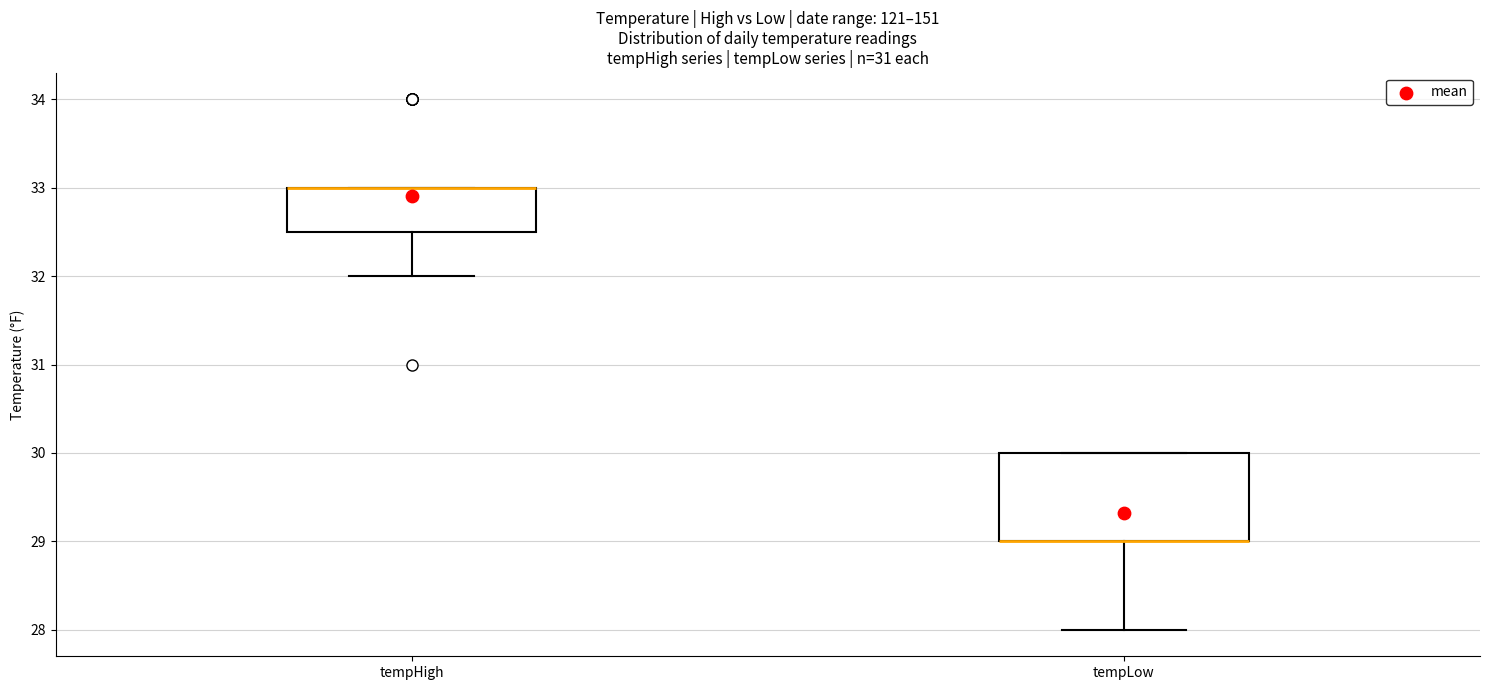

Reading left to right, transcribe this box plot: for each box, give where its median line is, the range the box spans, and where its two whiskers end, as read against the y-axis. The values are not printed on the chart, so give them approximately, as read against the axis.

tempHigh: median 33.0 (drawn on the box's upper edge), box 32.5 to 33.0, whiskers 32.0 to 33.0
tempLow: median 29.0 (drawn on the box's lower edge), box 29.0 to 30.0, whiskers 28.0 to 30.0